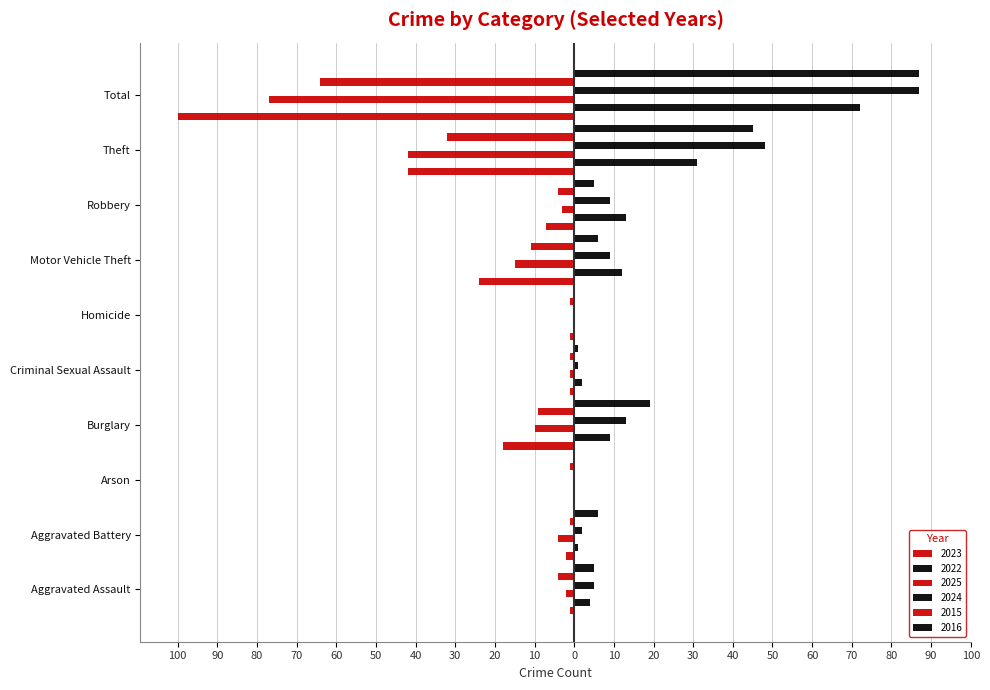

Reading right to left, transcribe all the data shown in this chart.

2023: Total=-100	Theft=-42	Robbery=-7	Motor Vehicle Theft=-24	Homicide=-1	Criminal Sexual Assault=-1	Burglary=-18	Arson=0	Aggravated Battery=-2	Aggravated Assault=-1
2022: Total=72	Theft=31	Robbery=13	Motor Vehicle Theft=12	Homicide=0	Criminal Sexual Assault=2	Burglary=9	Arson=0	Aggravated Battery=1	Aggravated Assault=4
2025: Total=-77	Theft=-42	Robbery=-3	Motor Vehicle Theft=-15	Homicide=0	Criminal Sexual Assault=-1	Burglary=-10	Arson=0	Aggravated Battery=-4	Aggravated Assault=-2
2024: Total=87	Theft=48	Robbery=9	Motor Vehicle Theft=9	Homicide=0	Criminal Sexual Assault=1	Burglary=13	Arson=0	Aggravated Battery=2	Aggravated Assault=5
2015: Total=-64	Theft=-32	Robbery=-4	Motor Vehicle Theft=-11	Homicide=-1	Criminal Sexual Assault=-1	Burglary=-9	Arson=-1	Aggravated Battery=-1	Aggravated Assault=-4
2016: Total=87	Theft=45	Robbery=5	Motor Vehicle Theft=6	Homicide=0	Criminal Sexual Assault=1	Burglary=19	Arson=0	Aggravated Battery=6	Aggravated Assault=5